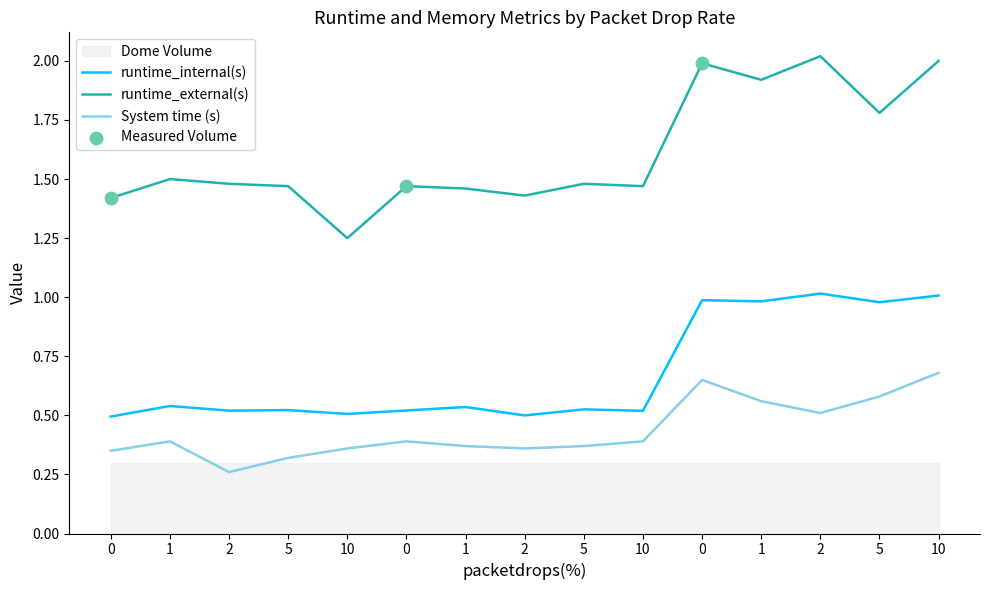

Which series has the largest total across all categories?

runtime_external(s)